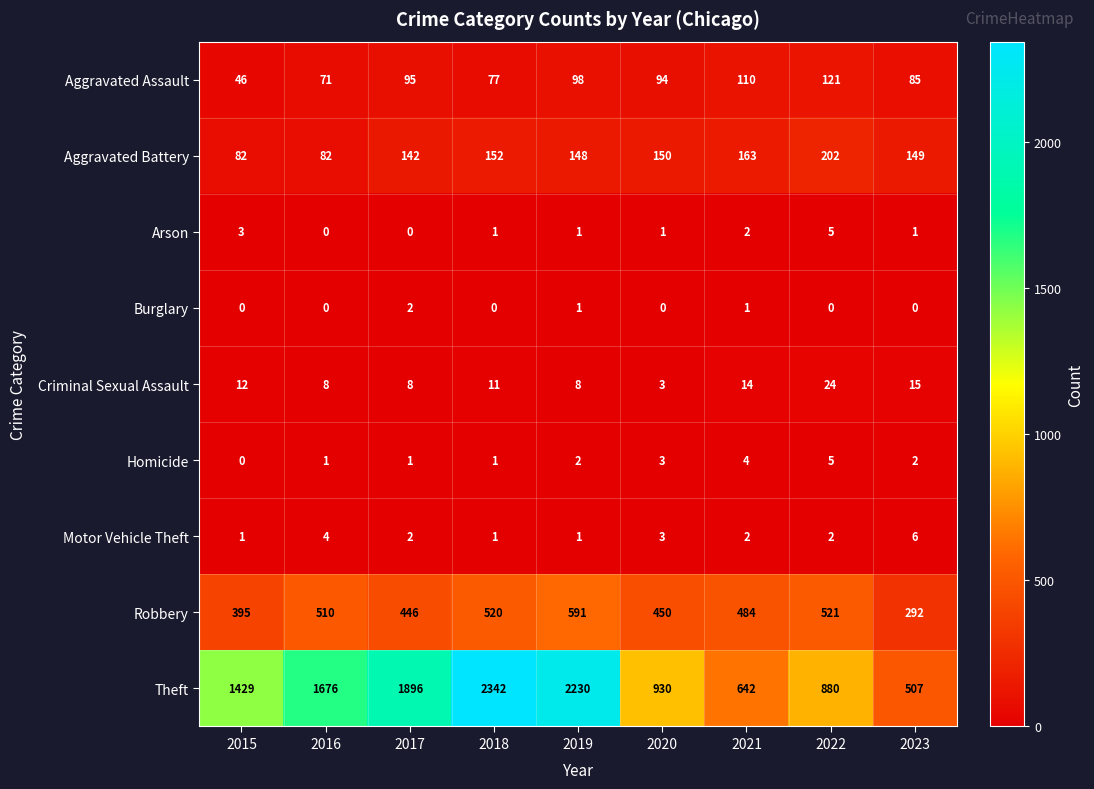

Is it true that Burglary equals 0 at 2023?

True